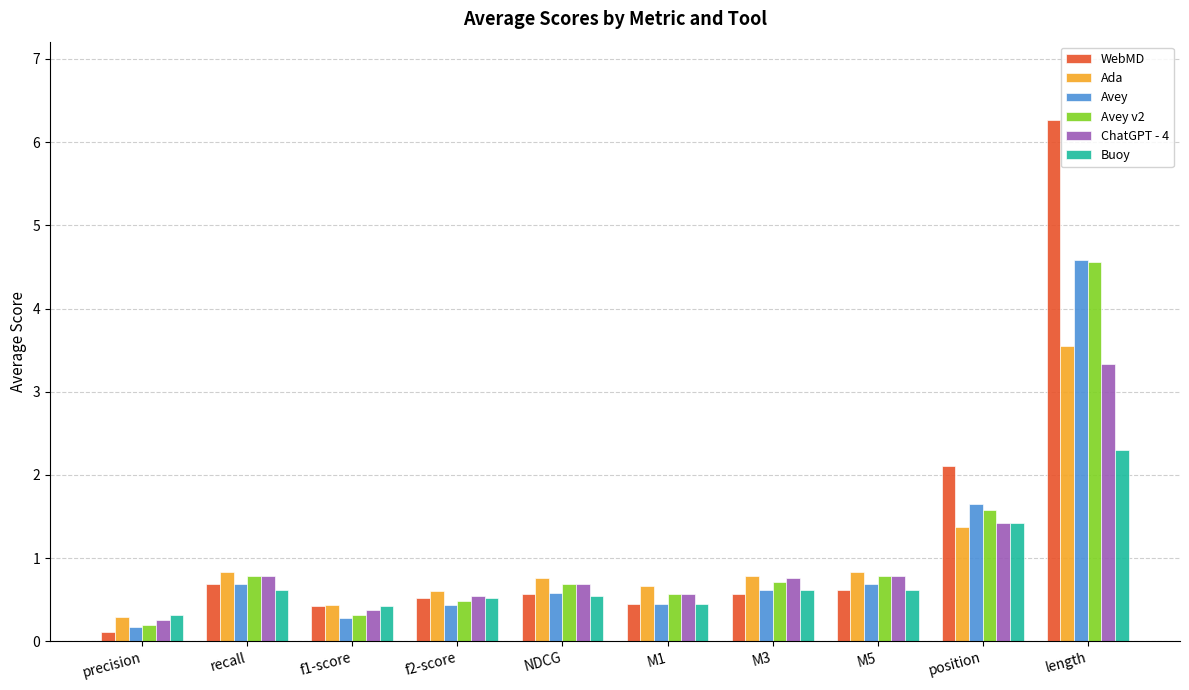

Which series has the widest spread of values?

WebMD